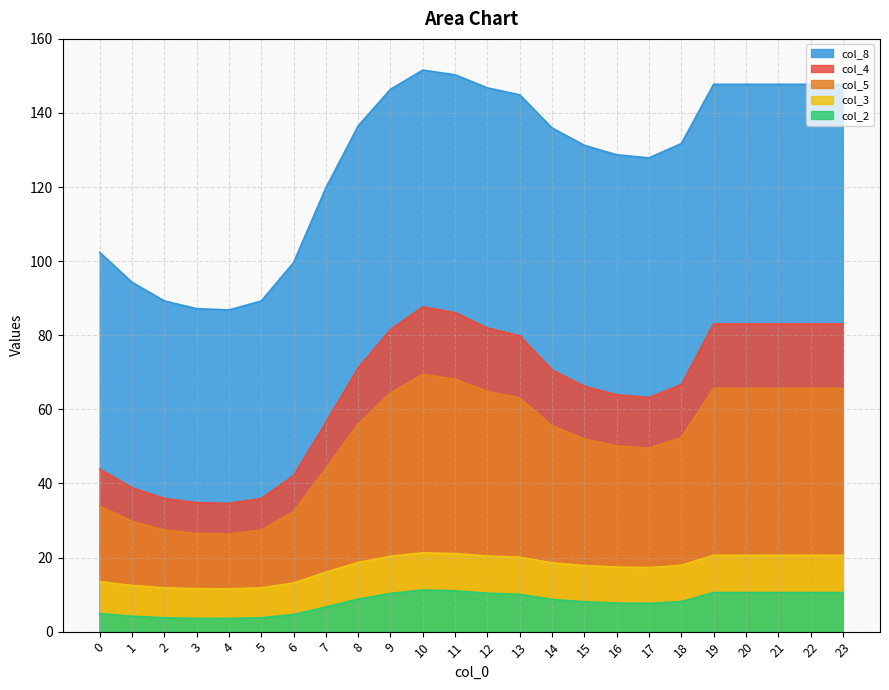

What is the difference between the col_5 values at 3 and 15?

25.5